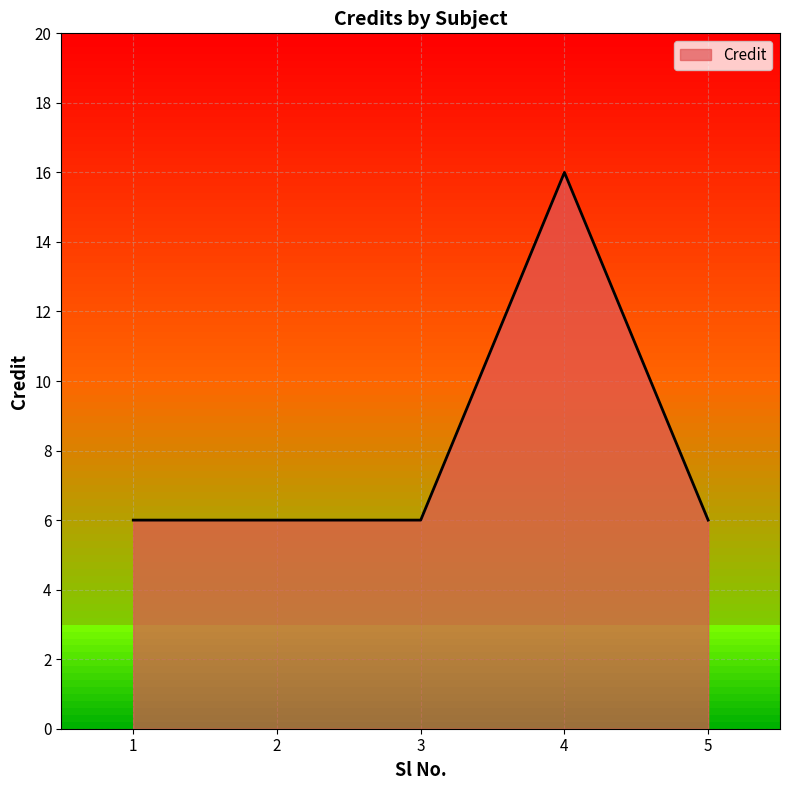

True or false: the data shows 6 at 5.

True